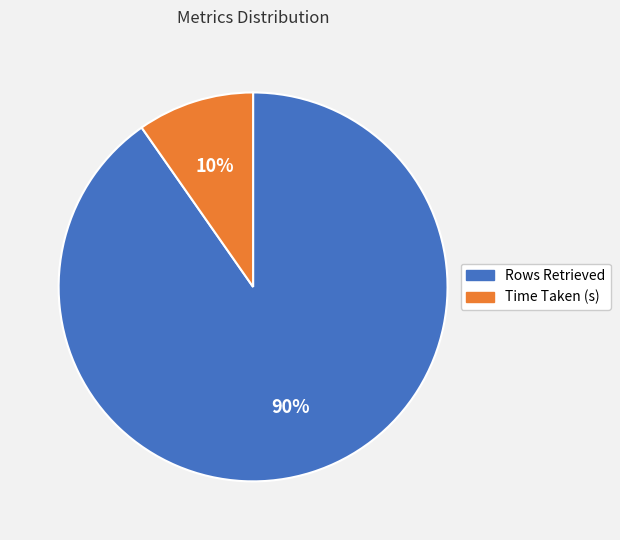

What is the largest slice in the pie chart?

Rows Retrieved